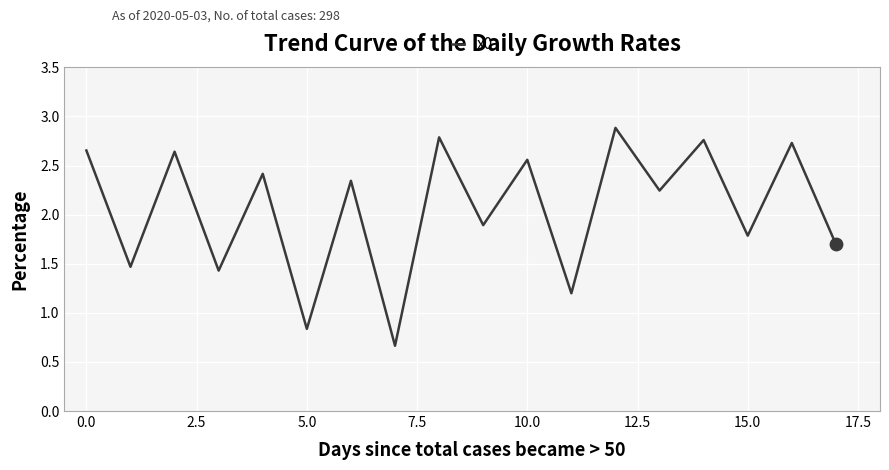

What is the maximum value shown in the chart?

2.9